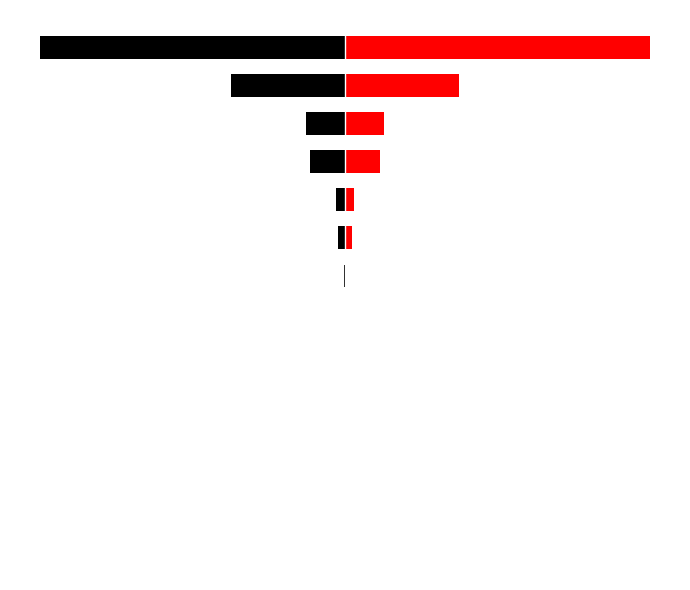

Is it true that col_1 (right) equals 191675 at 13?

False